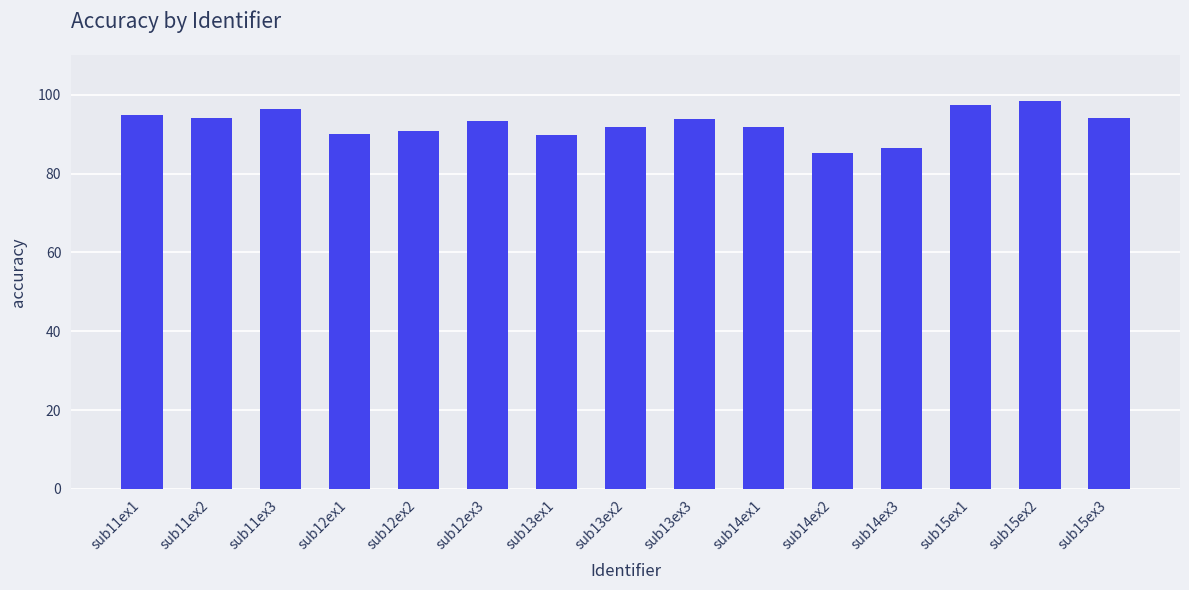

True or false: the data shows 132.6 at sub13ex2.

False